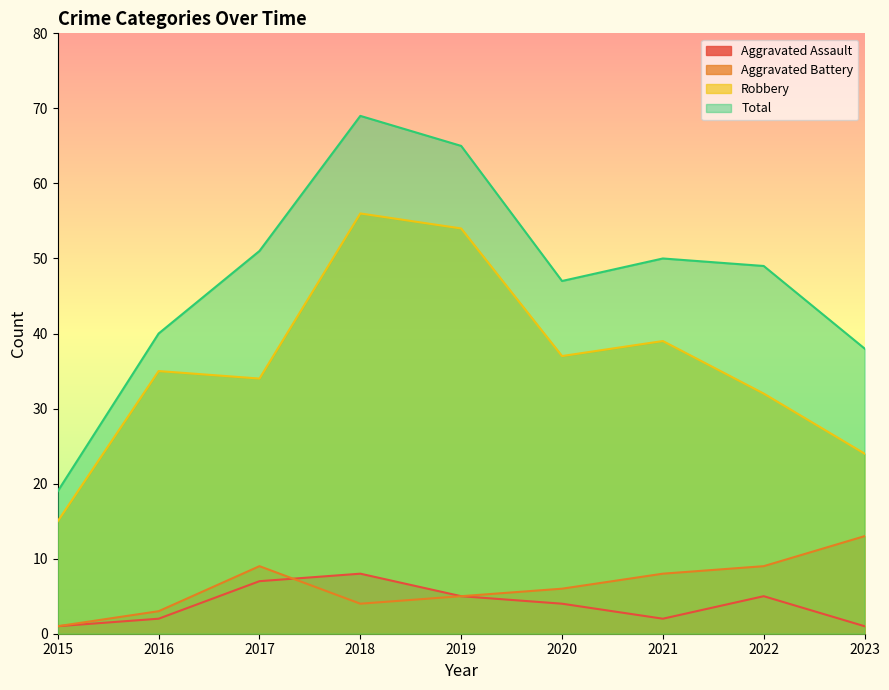

At which label does Total first exceed 49?

2017